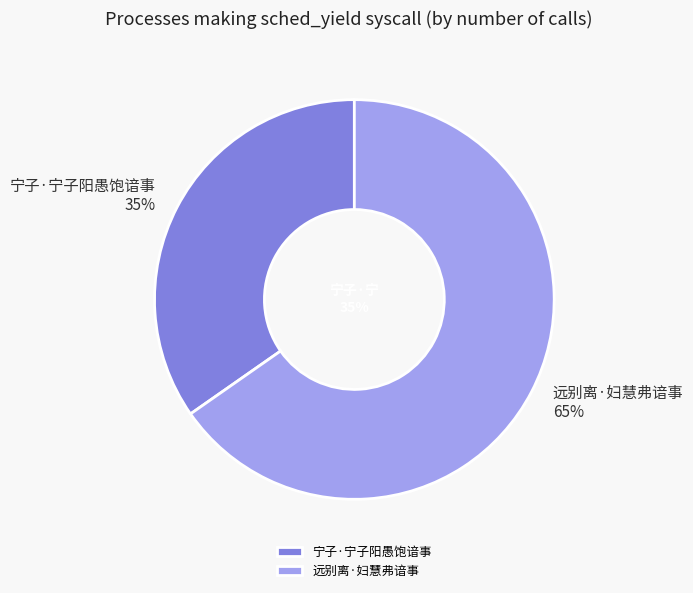

How many segments does this pie chart have?

2